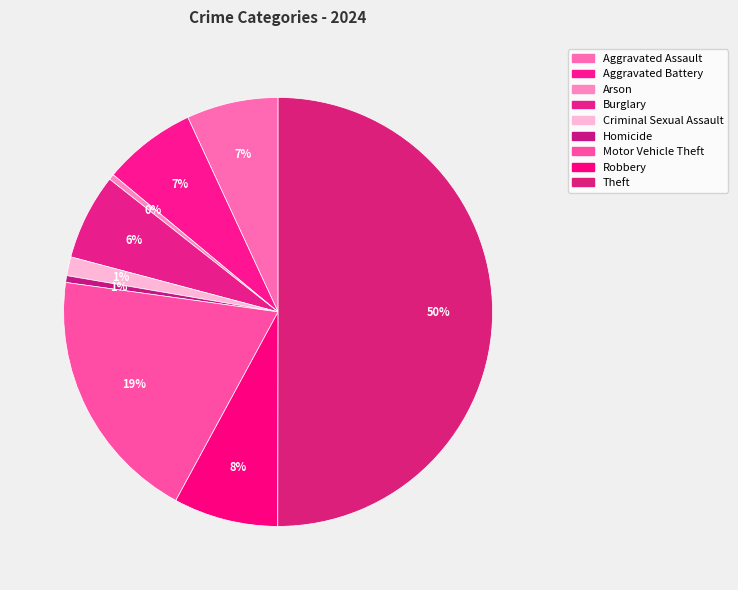

What is the change in value from Aggravated Battery to Homicide?

-3984